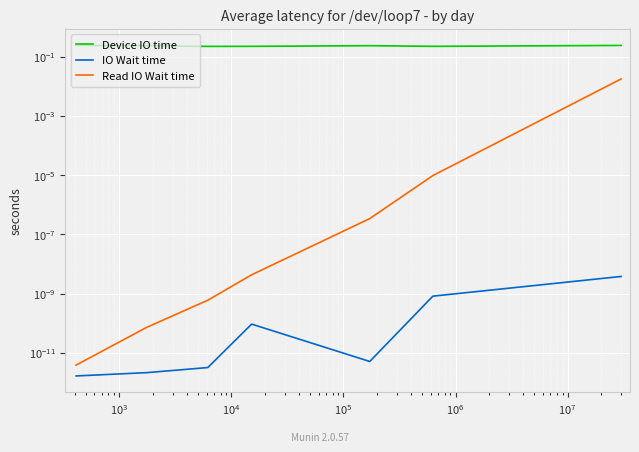

How many categories are shown in the chart?

7